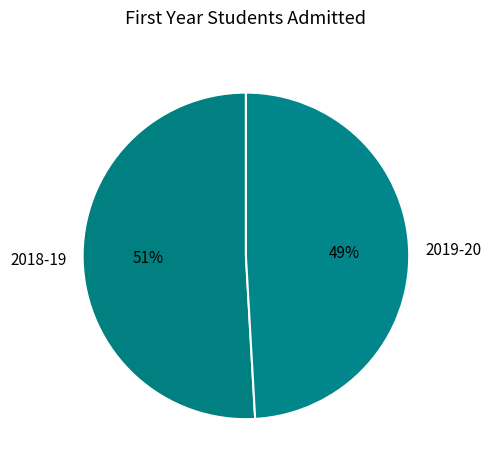

Is it true that 2019-20 is 40% of the pie?

False